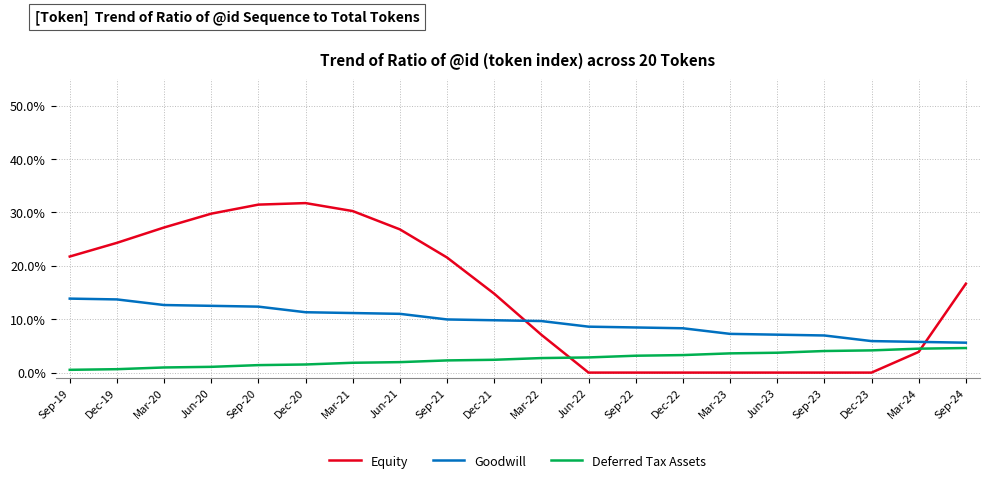

Between Dec-20 and Sep-21, which series saw the biggest shift?

Equity